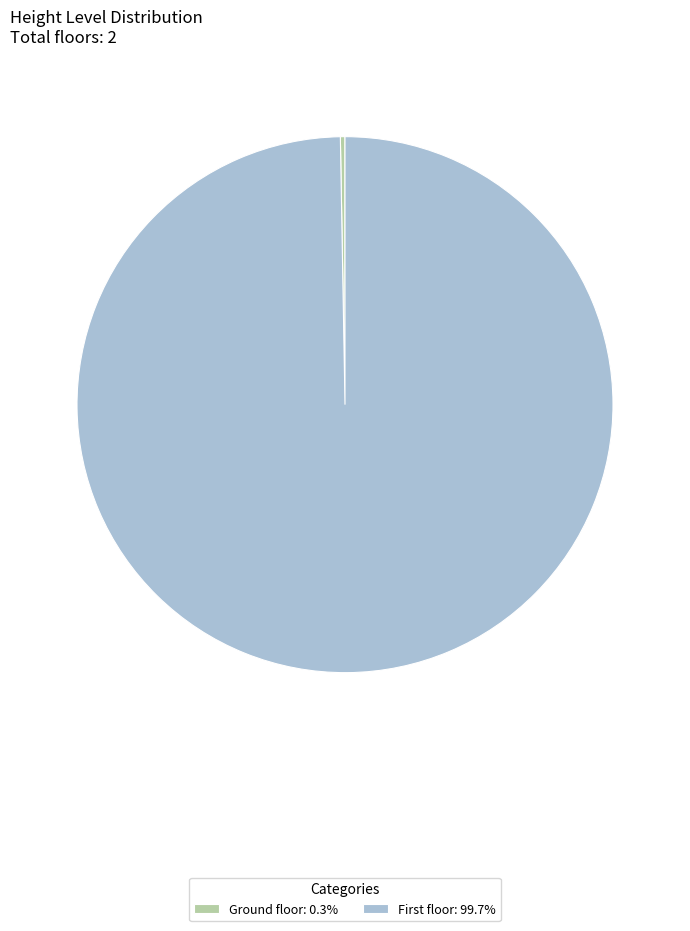

Is there a majority slice in this chart?

Yes